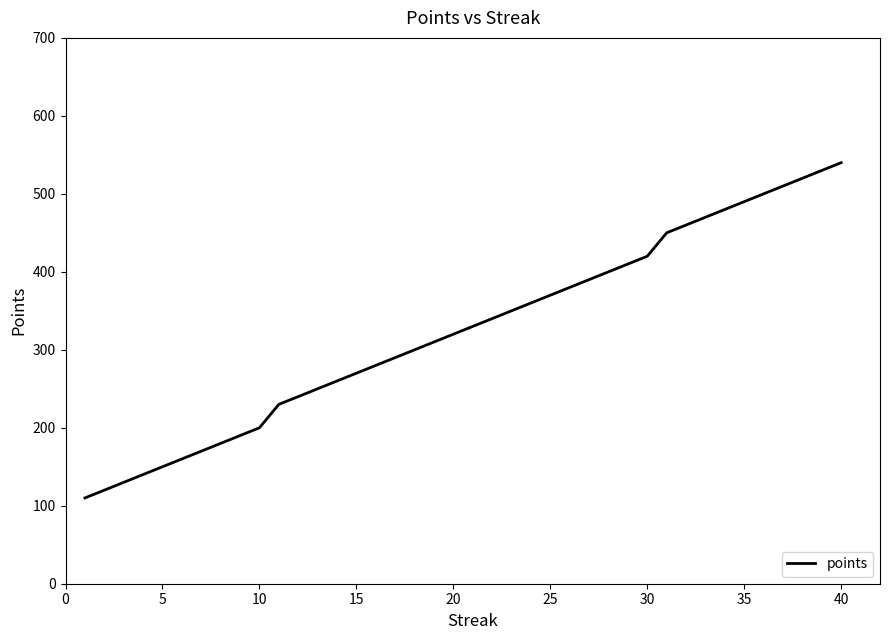

What is the minimum value shown in the chart?

110